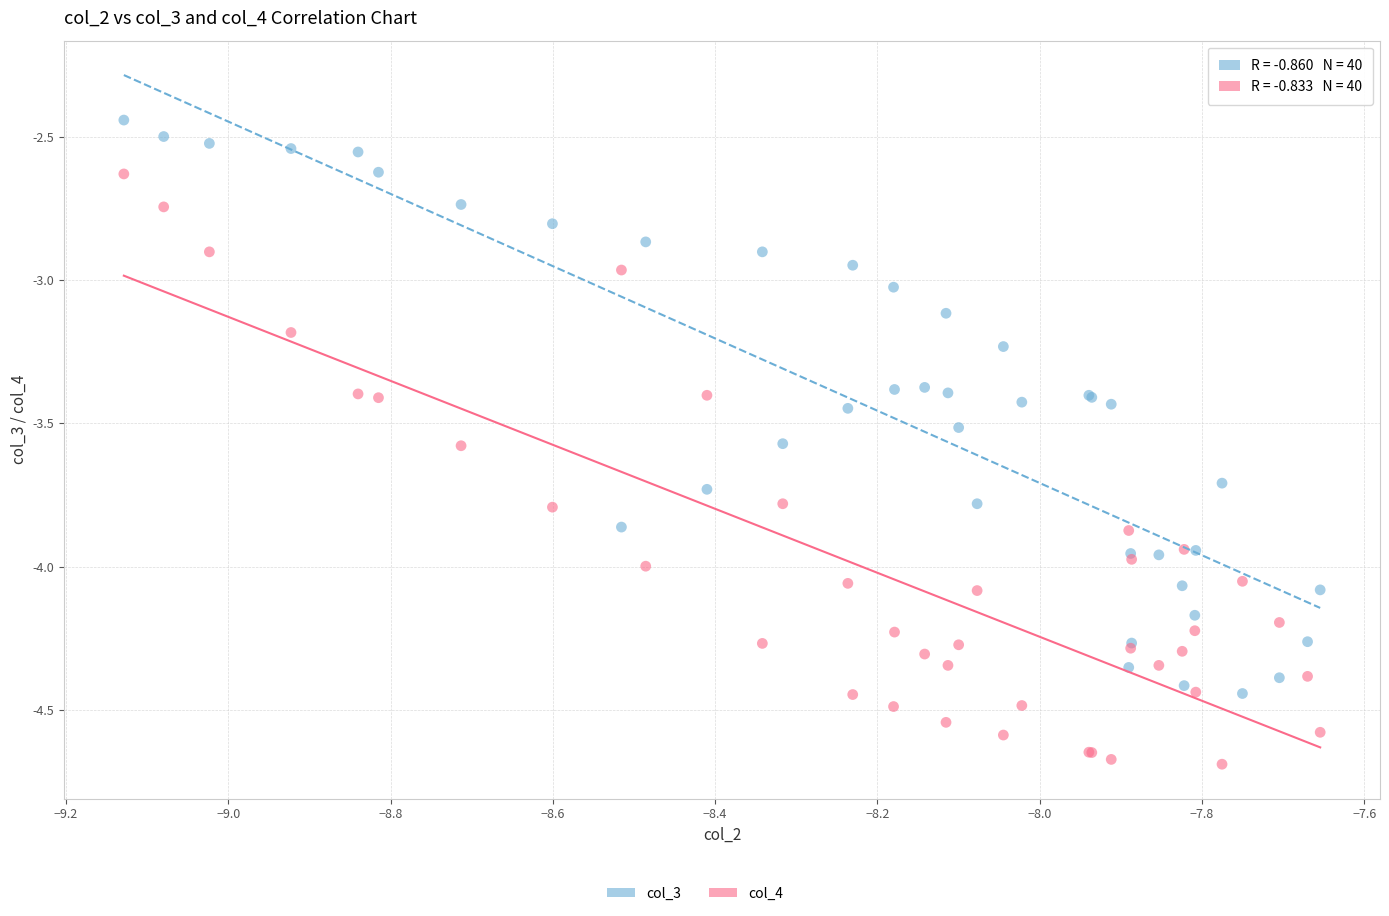

Which series contains the highest Y value?

col_3